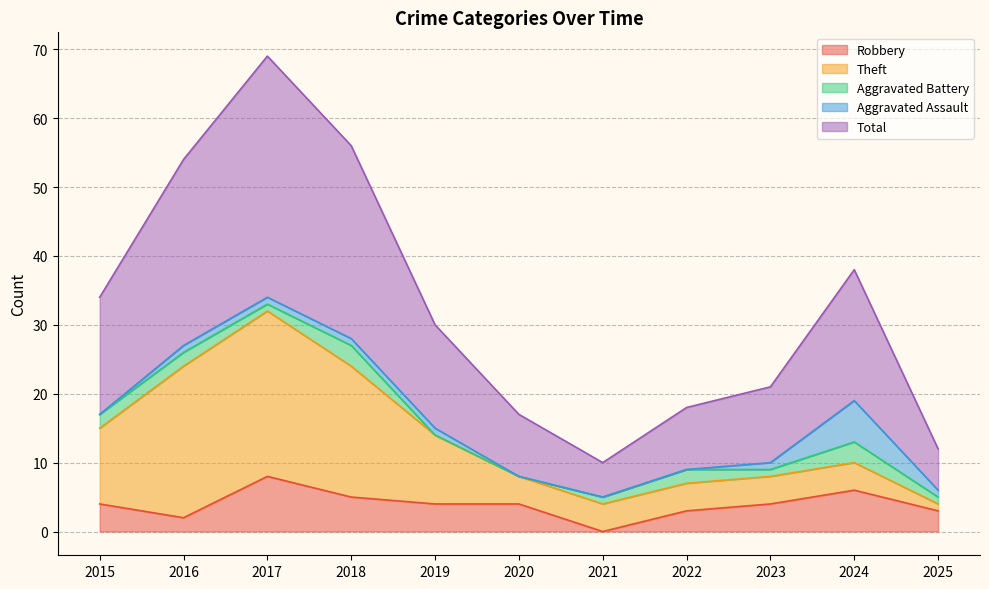

The value of Aggravated Assault at 2018 is 0. True or false?

False